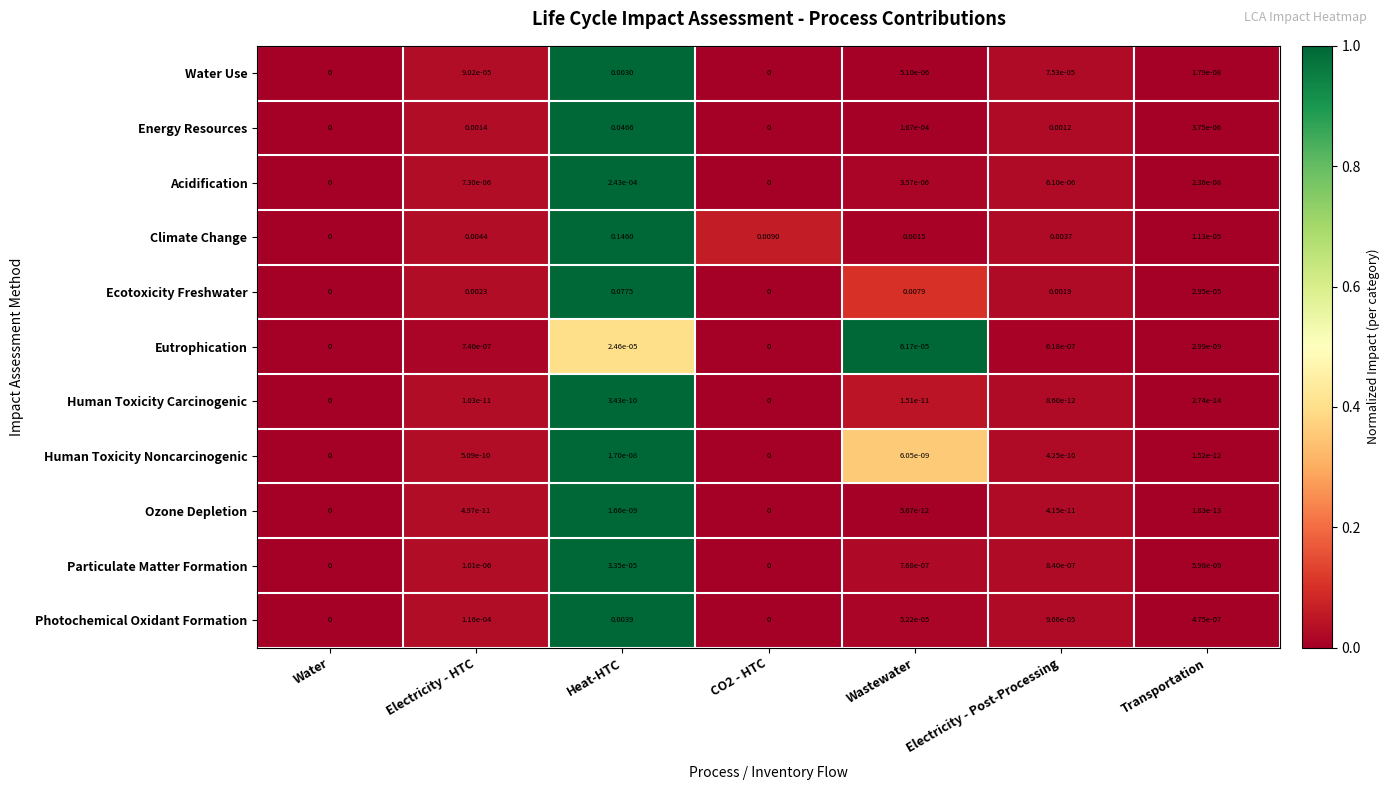

Which series has the largest total across all categories?

Climate Change